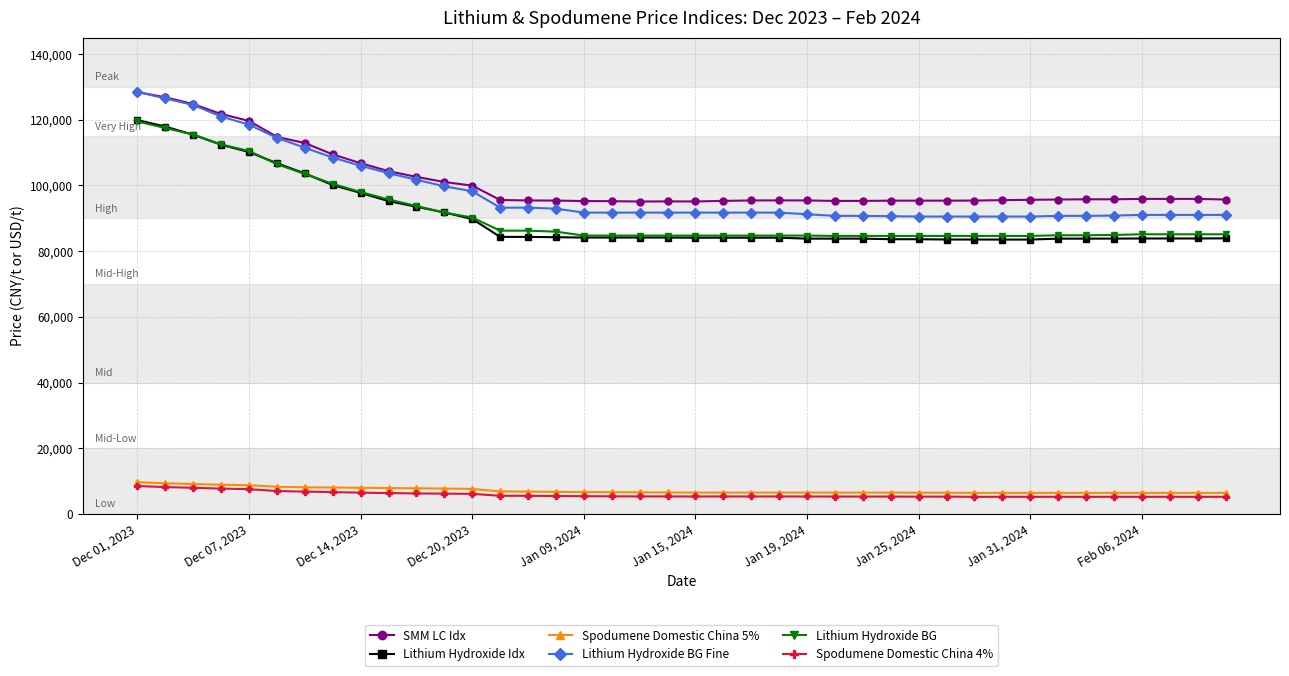

What is the value of the Lithium Hydroxide Idx point at the 22nd from the left?

84106